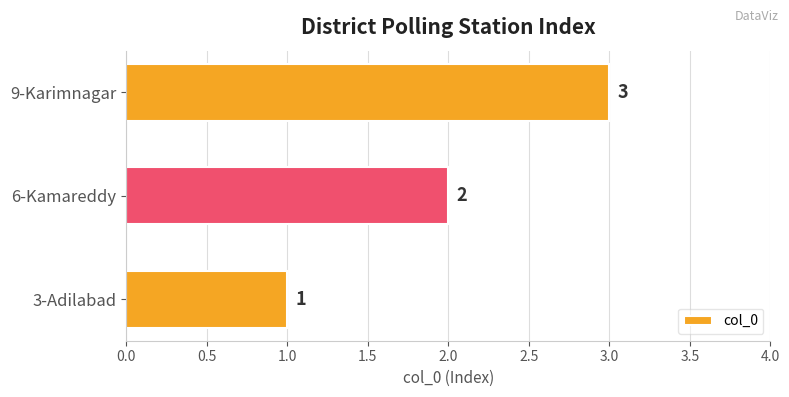

Rank the categories by value from lowest to highest.

3-Adilabad, 6-Kamareddy, 9-Karimnagar